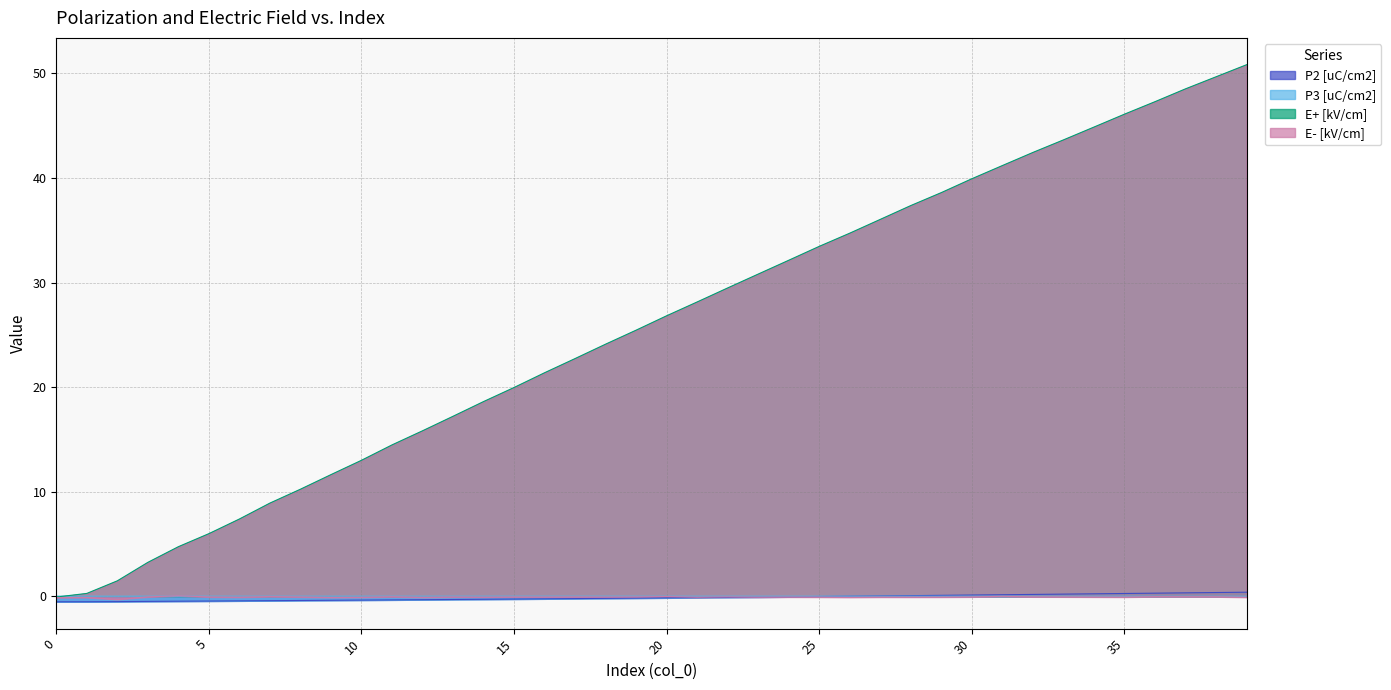

True or false: P3 [uC/cm2] has more than 2 points higher than both neighbors.

False